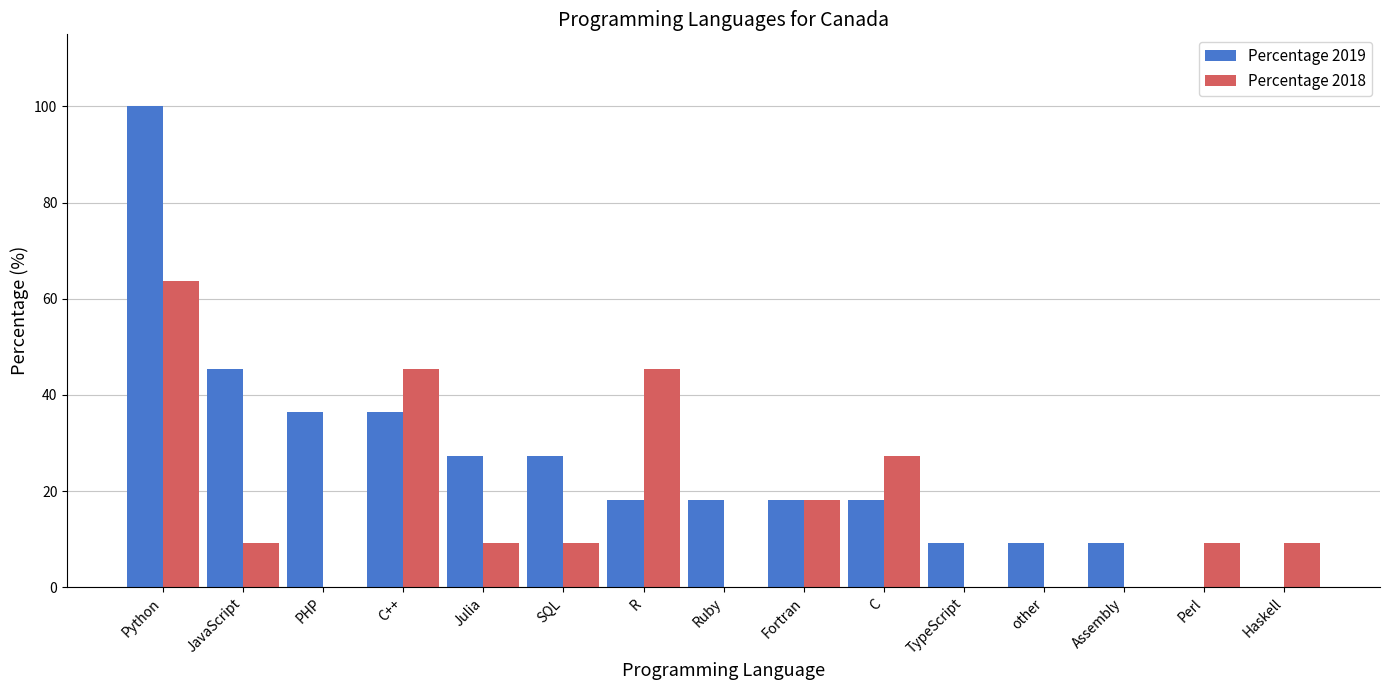

At which label is Percentage 2019 closest to 50?

JavaScript